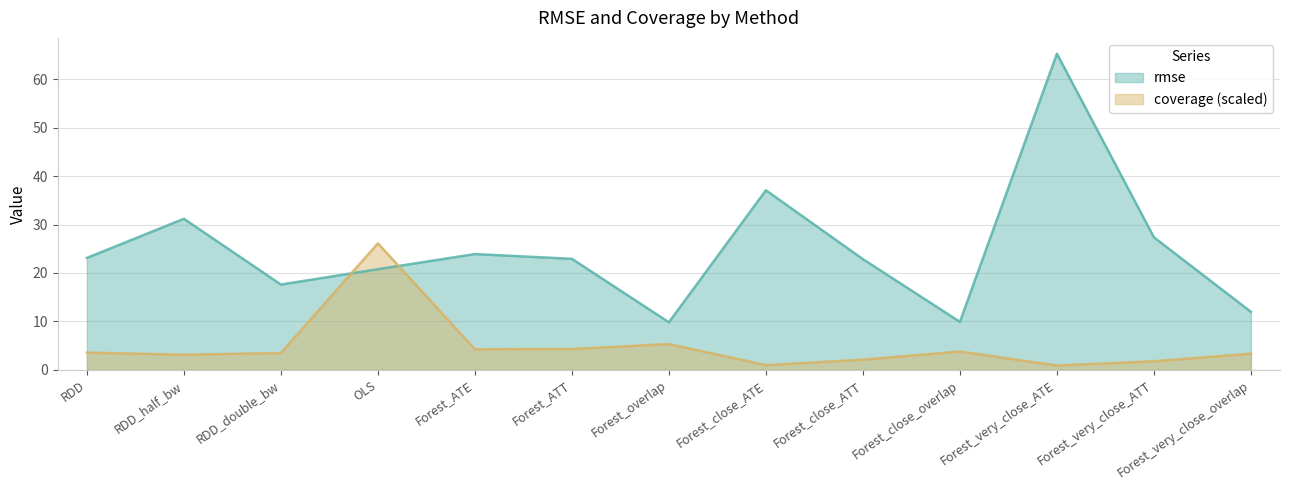

Reading left to right, transcribe all the data shown in this chart.

rmse: RDD=23.1	RDD_half_bw=31.2	RDD_double_bw=17.6	OLS=20.8	Forest_ATE=23.9	Forest_ATT=22.9	Forest_overlap=9.8	Forest_close_ATE=37.1	Forest_close_ATT=22.9	Forest_close_overlap=9.9	Forest_very_close_ATE=65.3	Forest_very_close_ATT=27.4	Forest_very_close_overlap=12.0
coverage: RDD=3.6	RDD_half_bw=3.1	RDD_double_bw=3.5	OLS=26.1	Forest_ATE=4.2	Forest_ATT=4.3	Forest_overlap=5.3	Forest_close_ATE=1.0	Forest_close_ATT=2.1	Forest_close_overlap=3.8	Forest_very_close_ATE=0.9	Forest_very_close_ATT=1.8	Forest_very_close_overlap=3.3